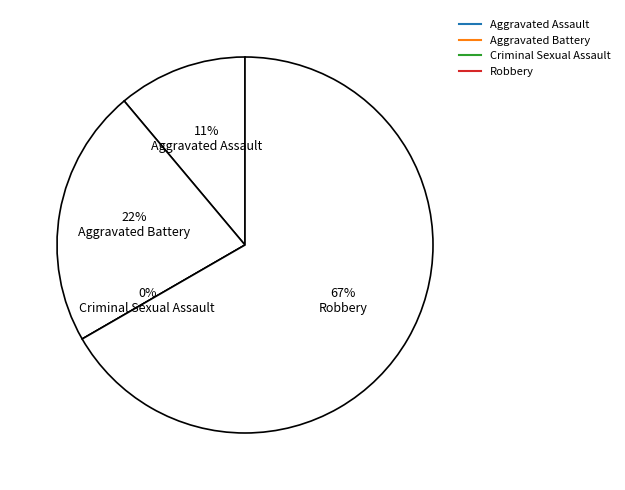

Does Criminal Sexual Assault account for over 50% of the chart?

No